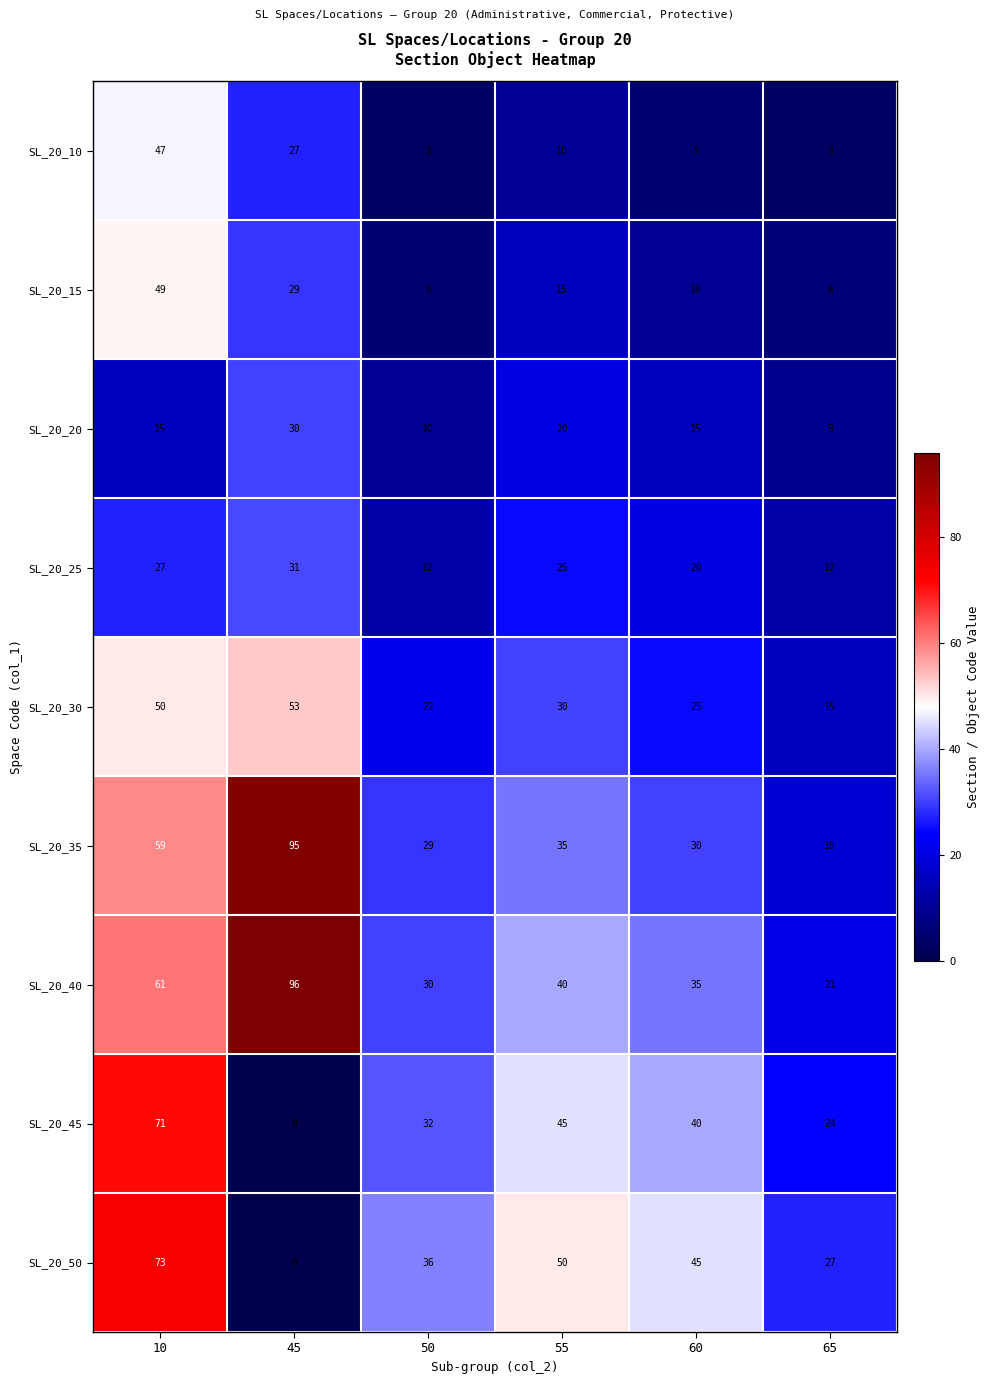

Which series has the largest total across all categories?

SL_20_40